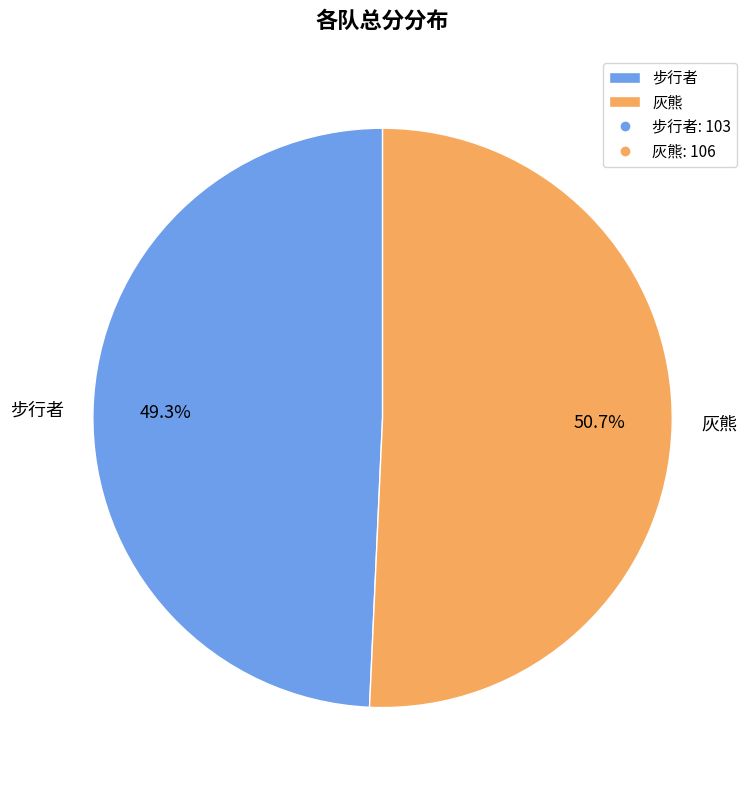

Which has a higher value, 灰熊 or 步行者?

灰熊